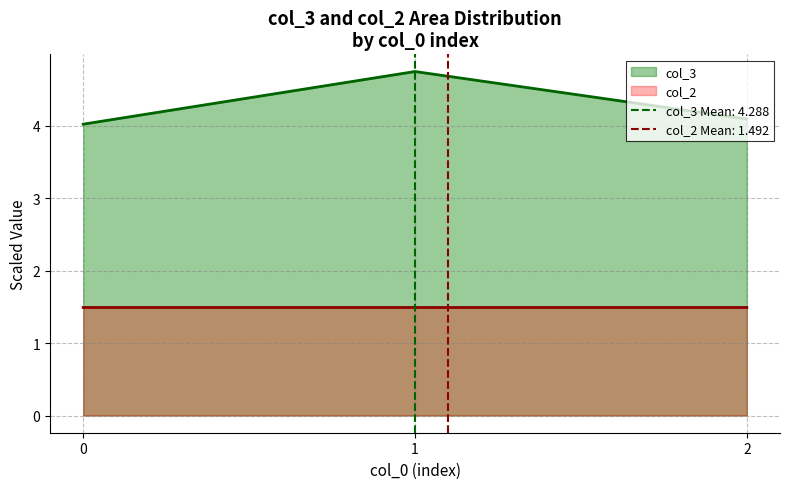

How many col_2 values are between 1 and 2?

3